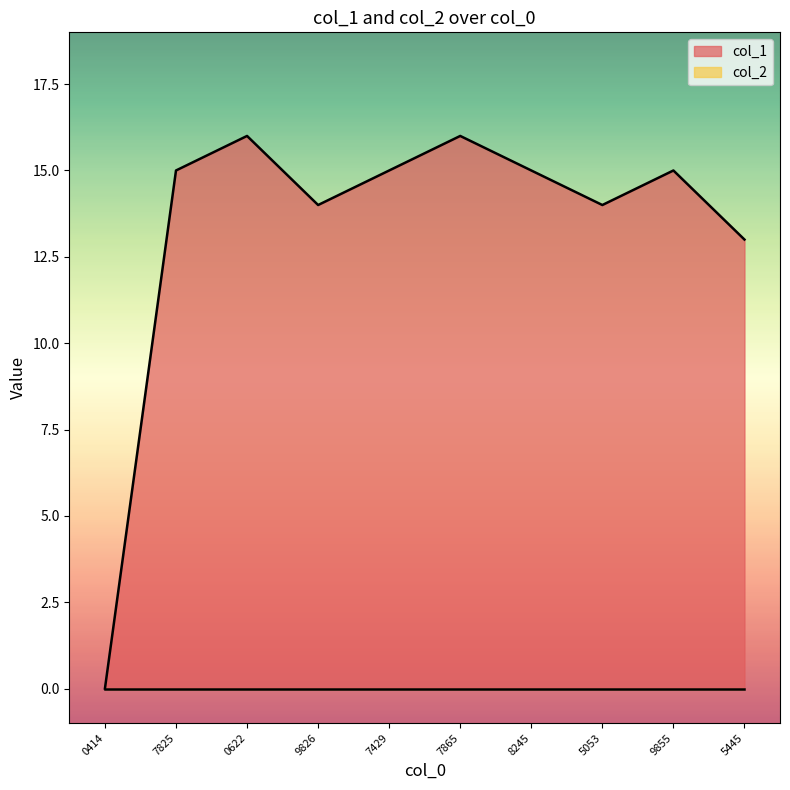

How many lines are shown in the chart?

2